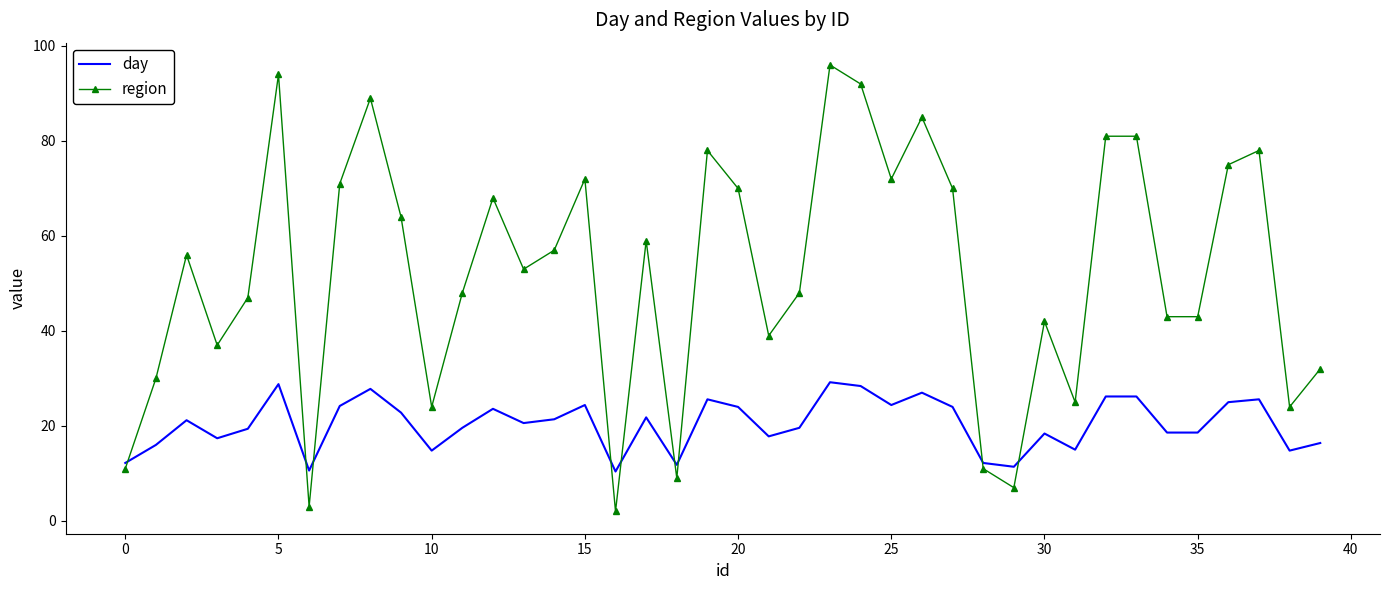

Which series has the largest range (max minus min)?

region